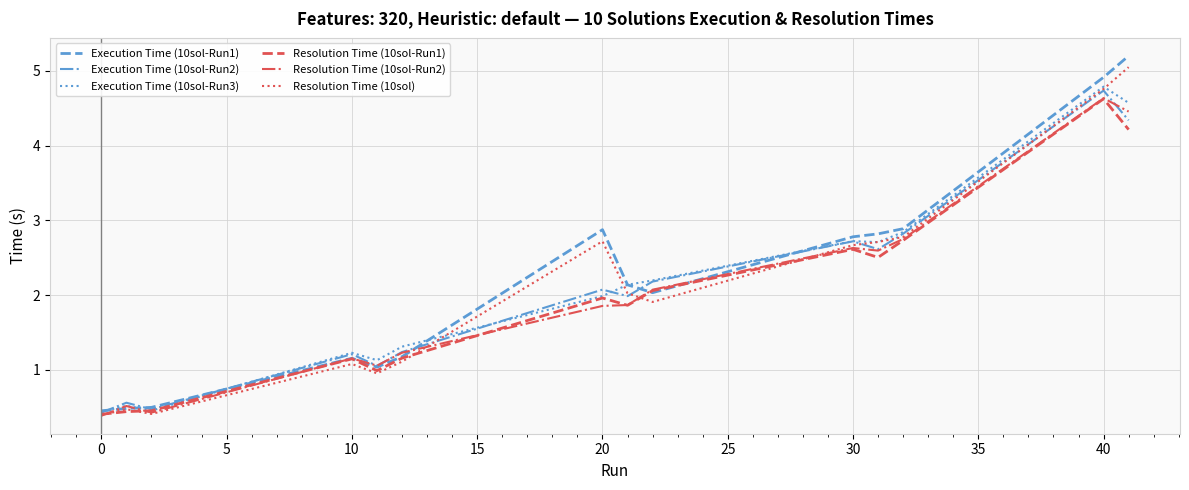

What is the maximum value shown in the chart?

5.2